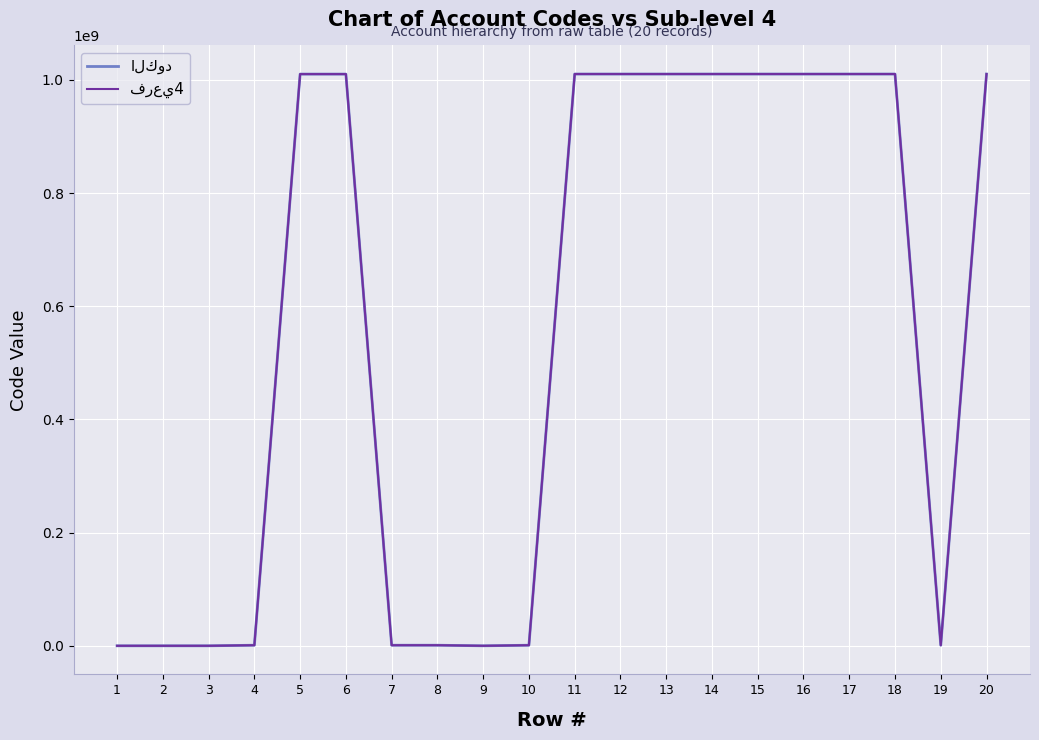

How many lines are shown in the chart?

2